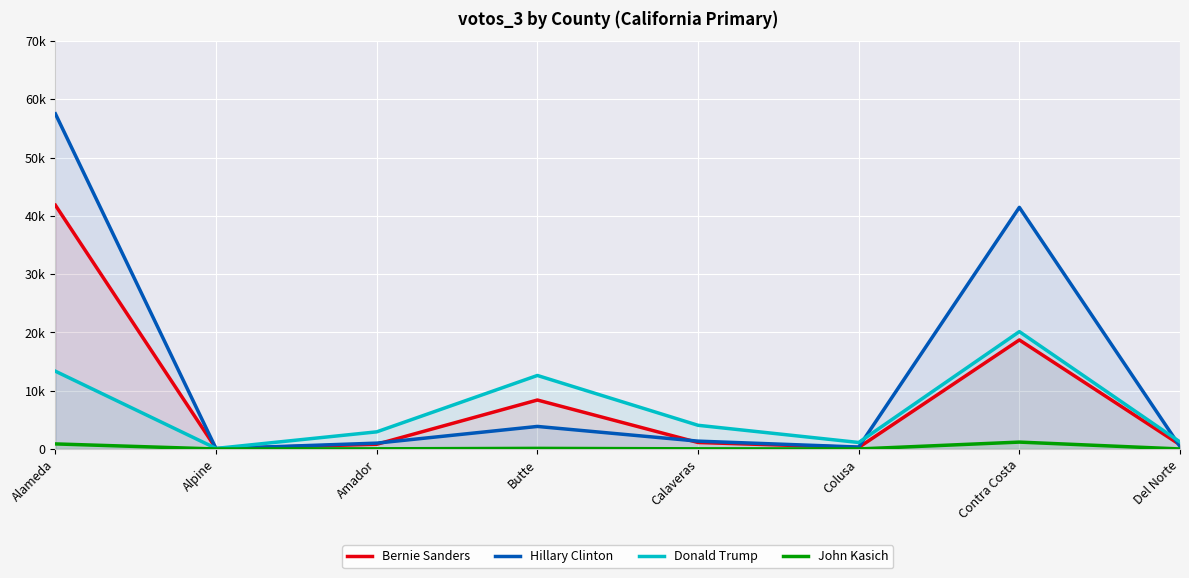

Which series has the largest range (max minus min)?

Hillary Clinton